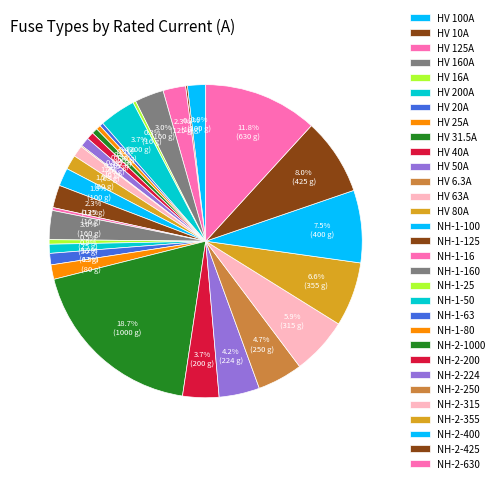

What portion of the pie excludes NH-1-63?

98.8%